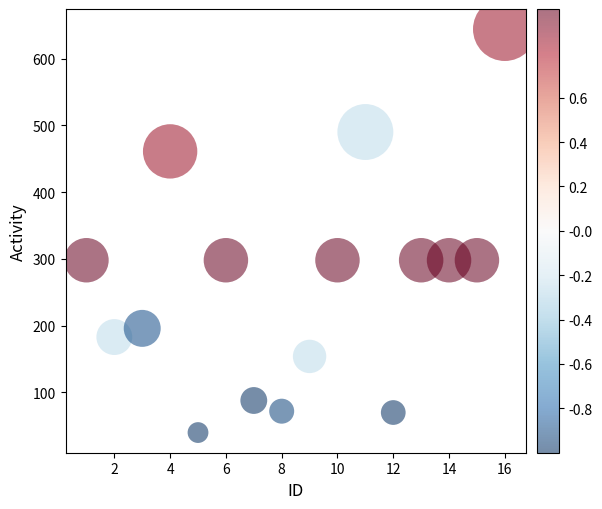

What is the range of X values (max minus min)?

15